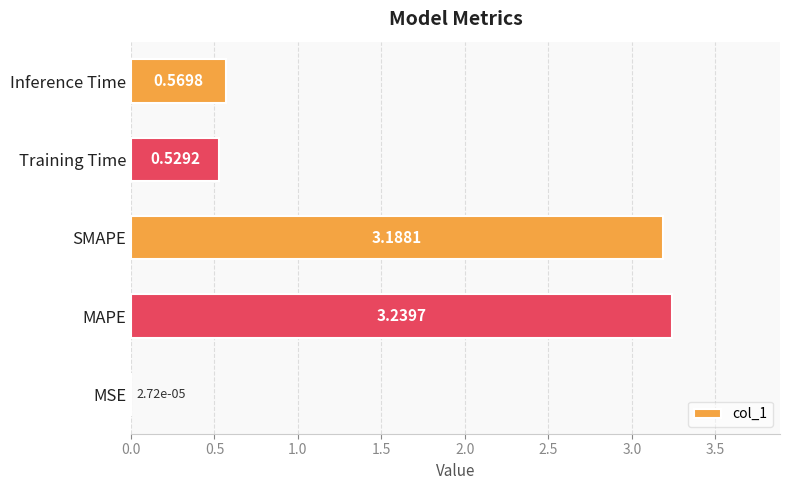

At which label is the value closest to 1?

Inference Time